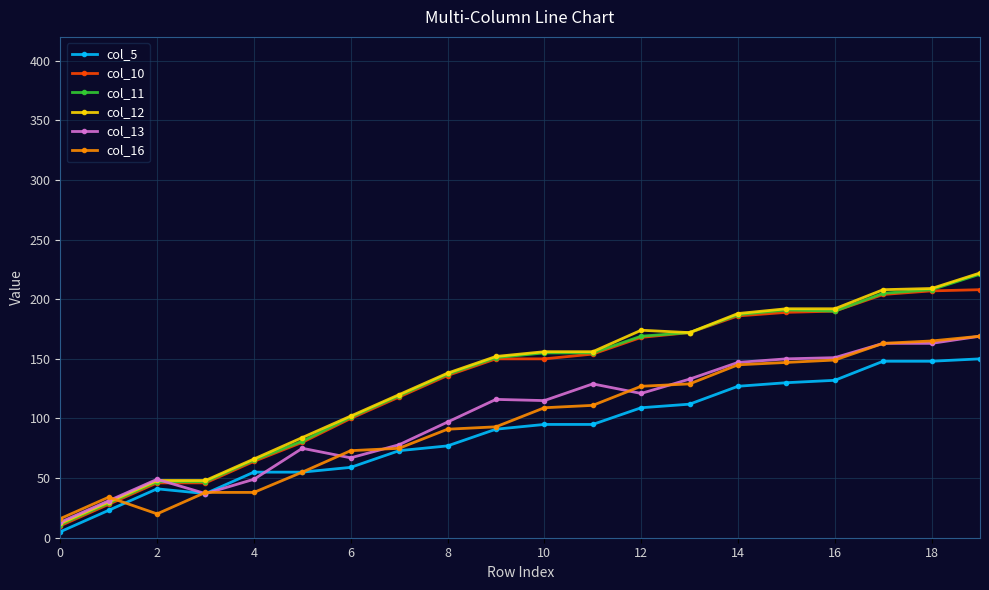

After their last crossing, which series has the higher values: col_16 or col_10?

col_10